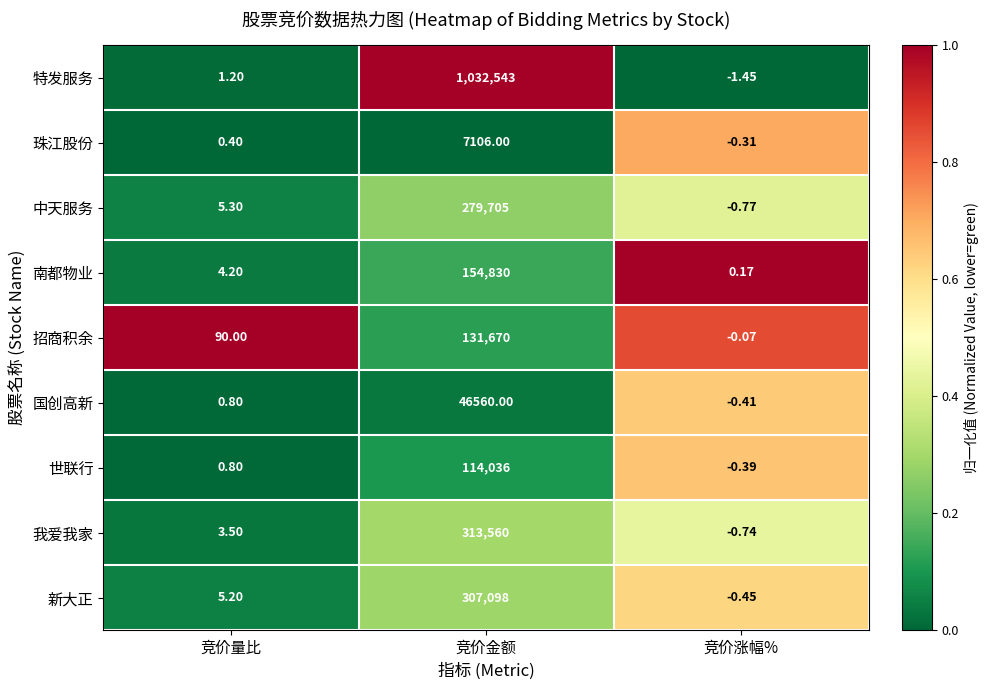

Rank the series at 竞价涨幅% from highest to lowest value.

南都物业, 招商积余, 珠江股份, 世联行, 国创高新, 新大正, 我爱我家, 中天服务, 特发服务